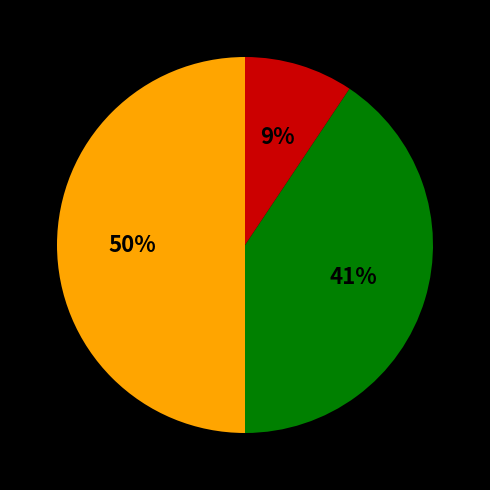

How many segments does this pie chart have?

3